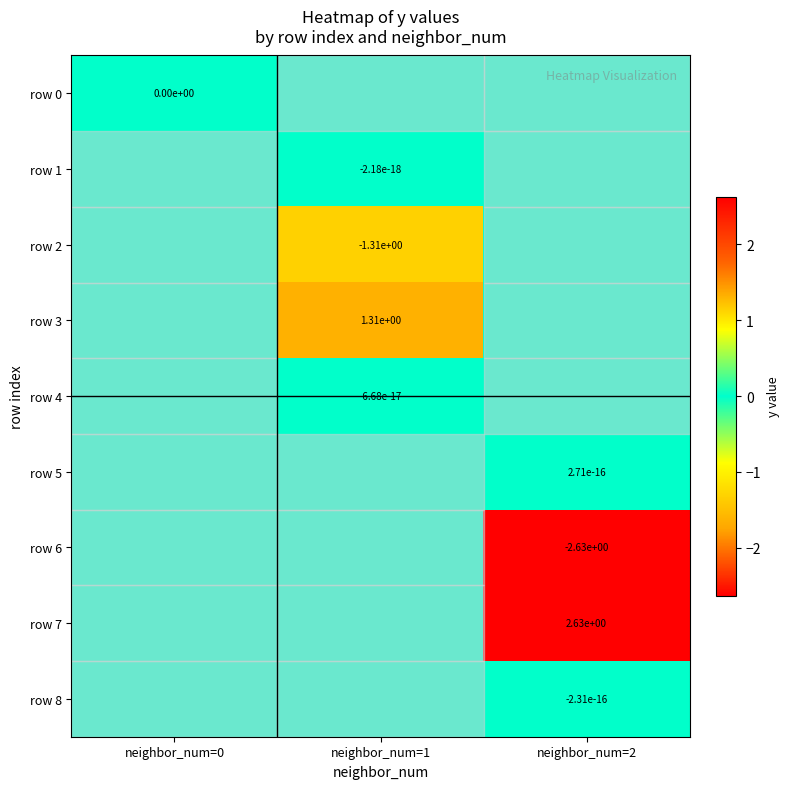

How many row 6 values are between -2 and 0?

2